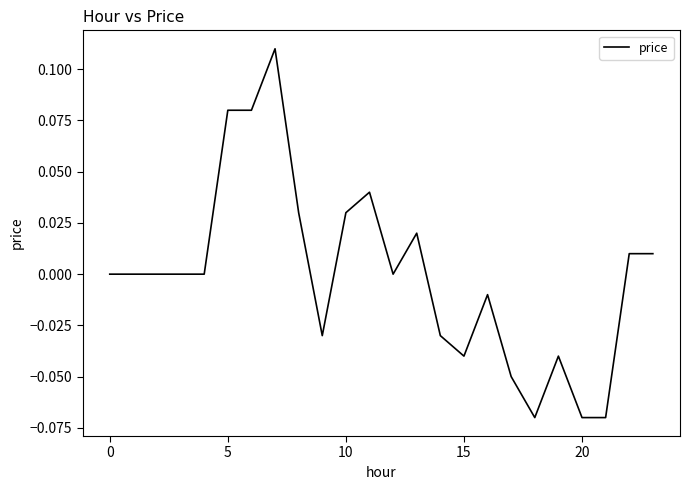

What is the value of the 6th point from the left?

0.1